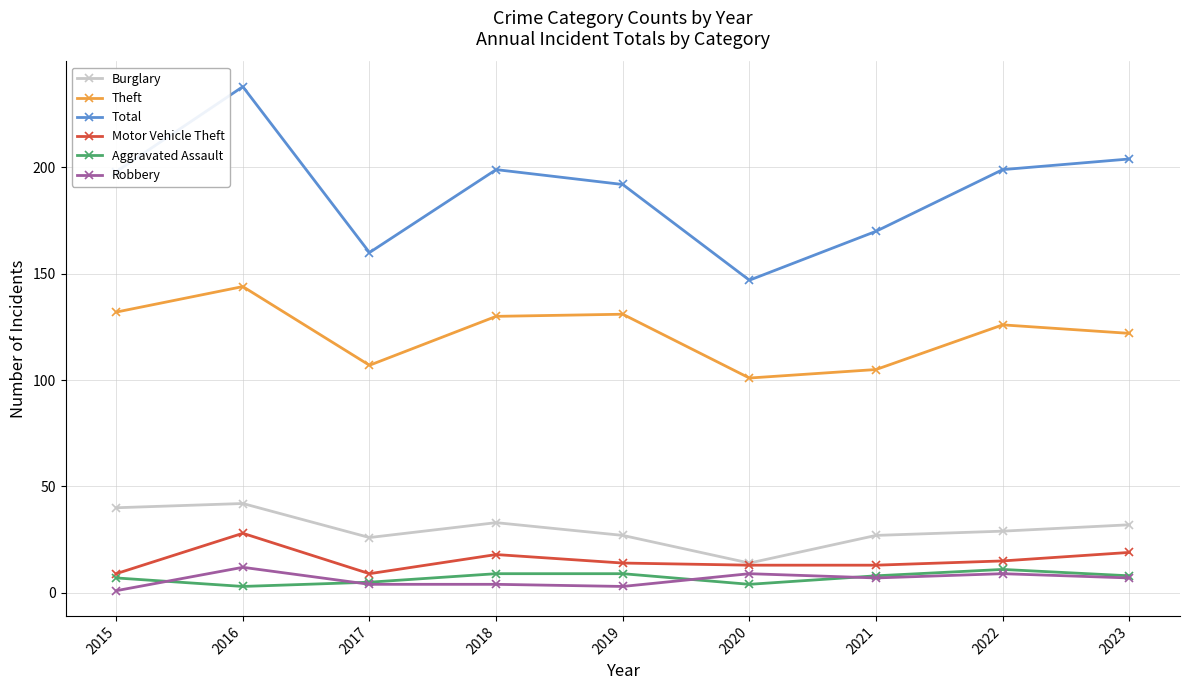

True or false: Motor Vehicle Theft and Theft intersect in this chart.

False